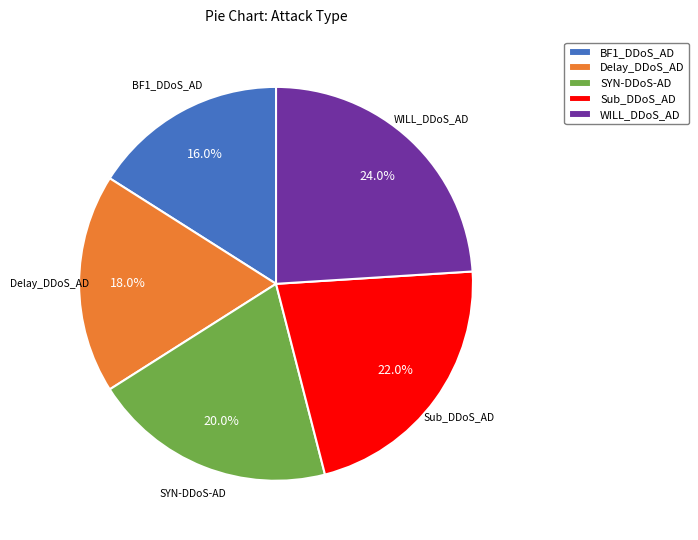

To the nearest percent, what is the difference between the Sub_DDoS_AD and SYN-DDoS-AD slice percentages?

2%